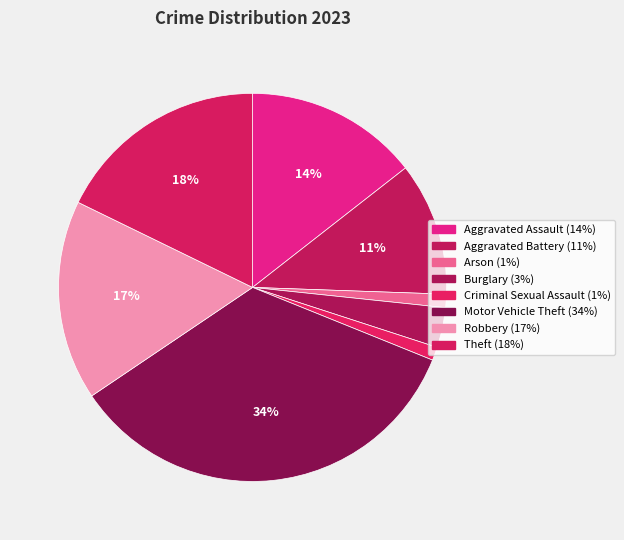

What is the largest slice in the pie chart?

Motor Vehicle Theft